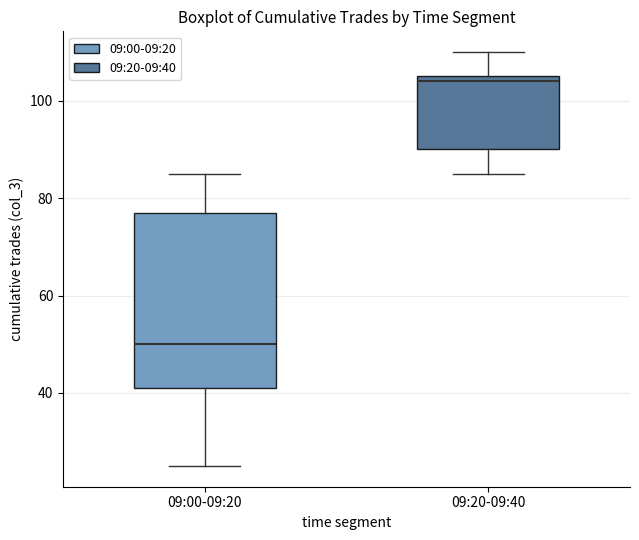

Reading left to right, transcribe this box plot: for each box, give where its median line is, the range the box spans, and where its two whiskers end, as read against the y-axis. The values are not printed on the chart, so give them approximately, as read against the axis.

09:00-09:20: median 50, box 42 to 78, whiskers 26 to 86
09:20-09:40: median 104, box 90 to 106, whiskers 86 to 110